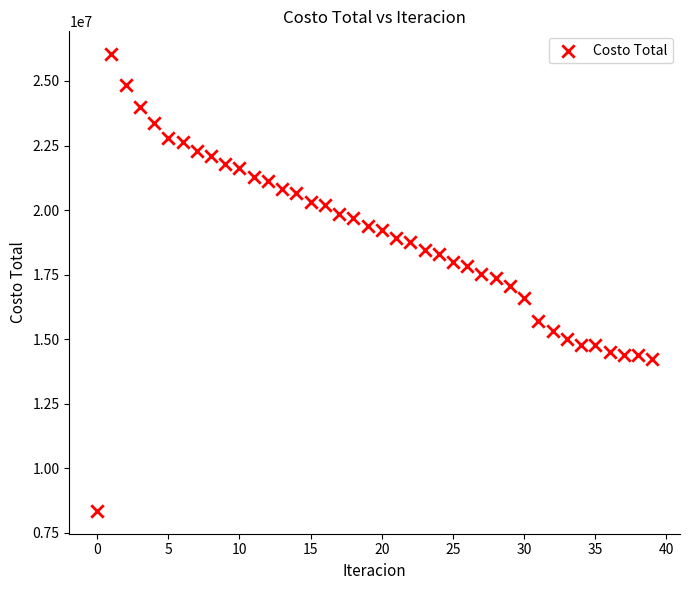

Count the number of points in this scatter plot.

40